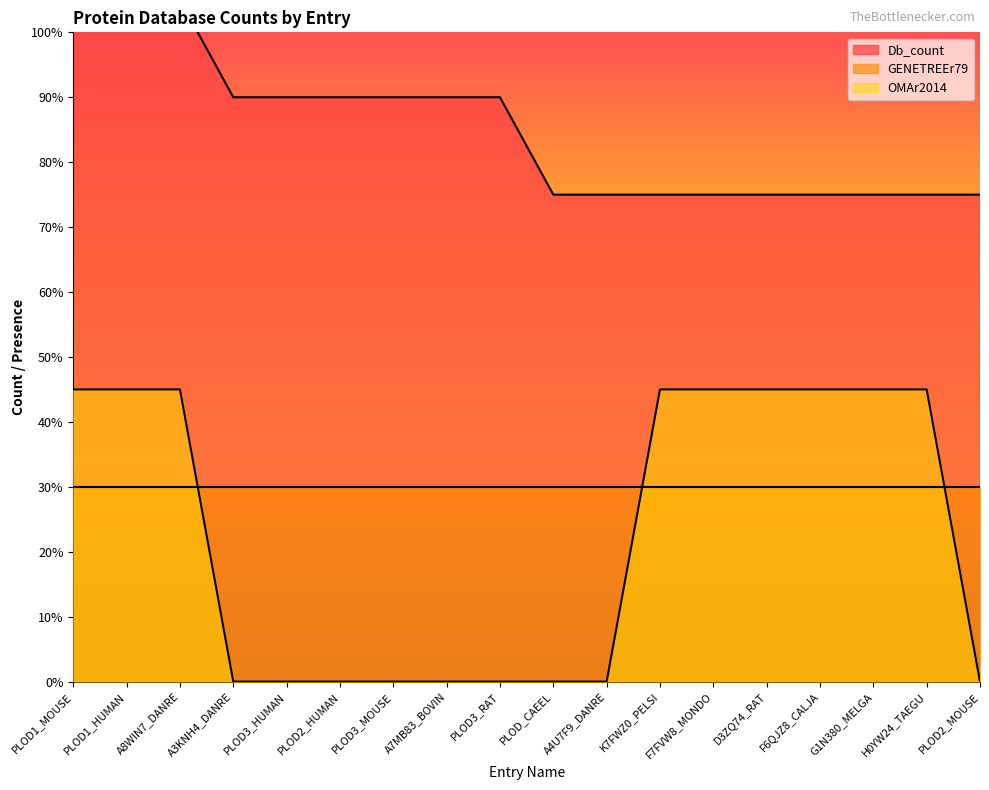

What is the difference between the maximum and minimum values in the OMAr2014 series?

4.5